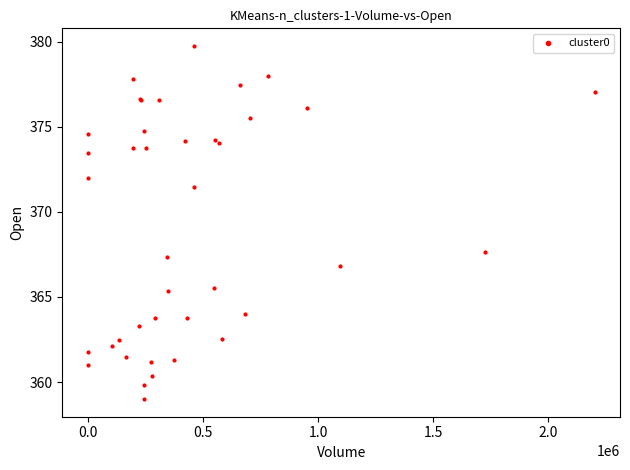

What Y value in the scatter plot is closest to 369?

367.6